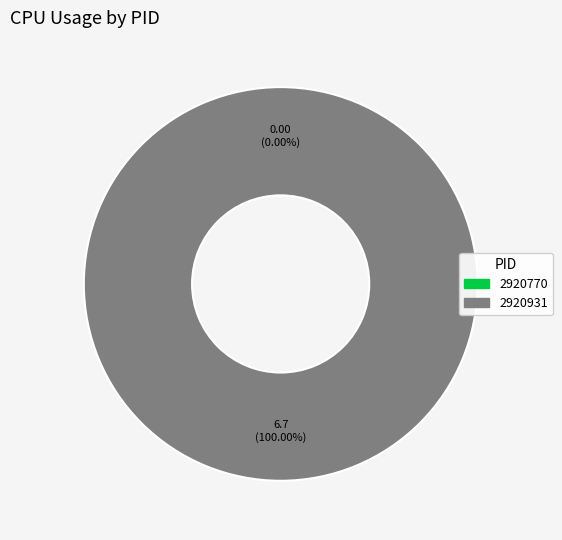

To the nearest percent, what is the difference between the largest and smallest slice percentages?

100%